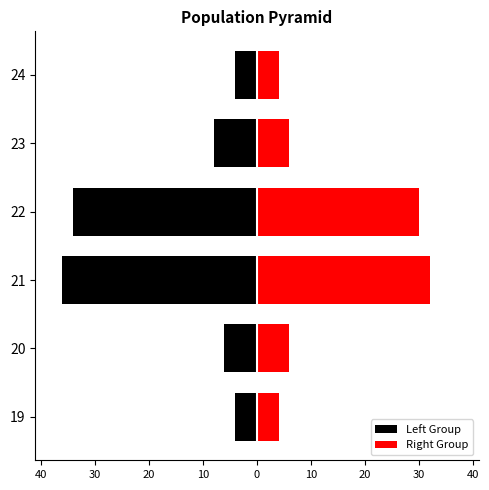

How many bars are there in total?

12